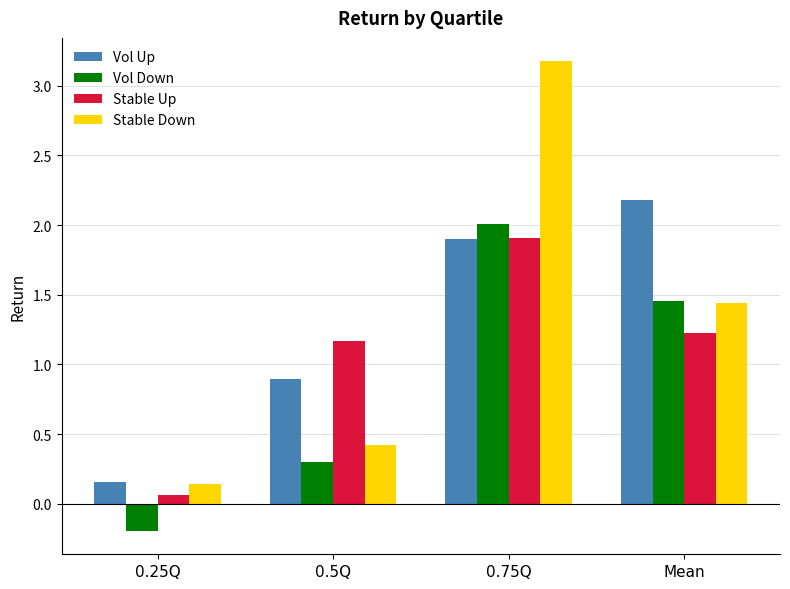

How many values in the Stable Down series exceed 1?

2